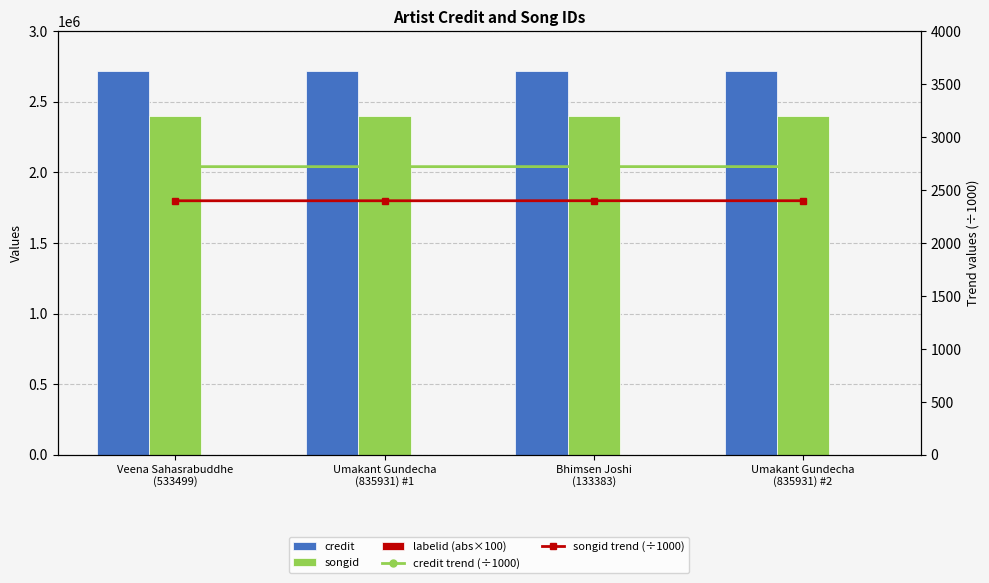

At how many categories does at least one series exceed 314654?

4